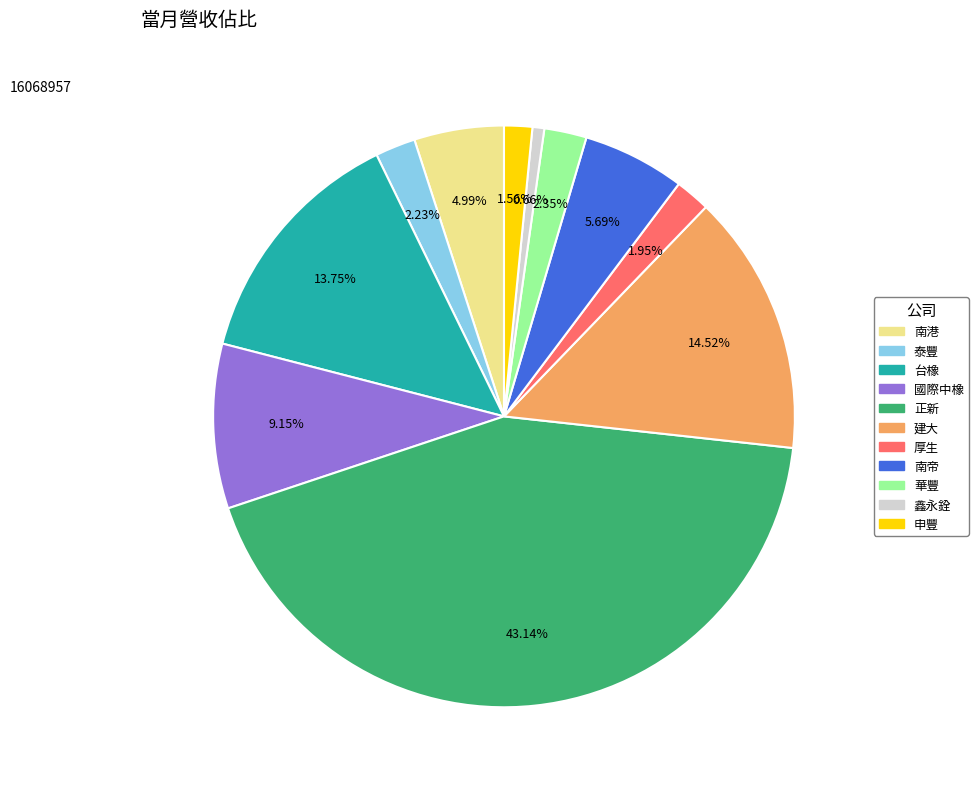

Which has a higher value, 正新 or 南港?

正新